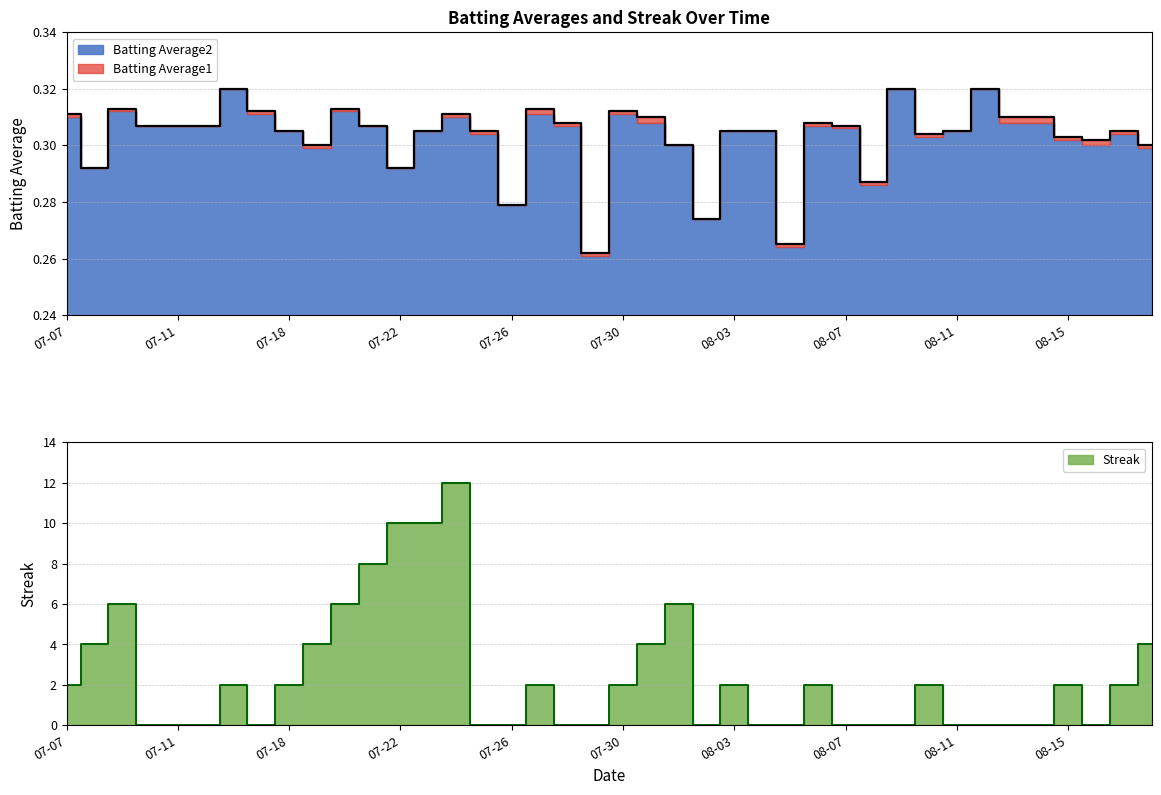

Which category has the highest value in the Batting Average1 series?

2010-07-16